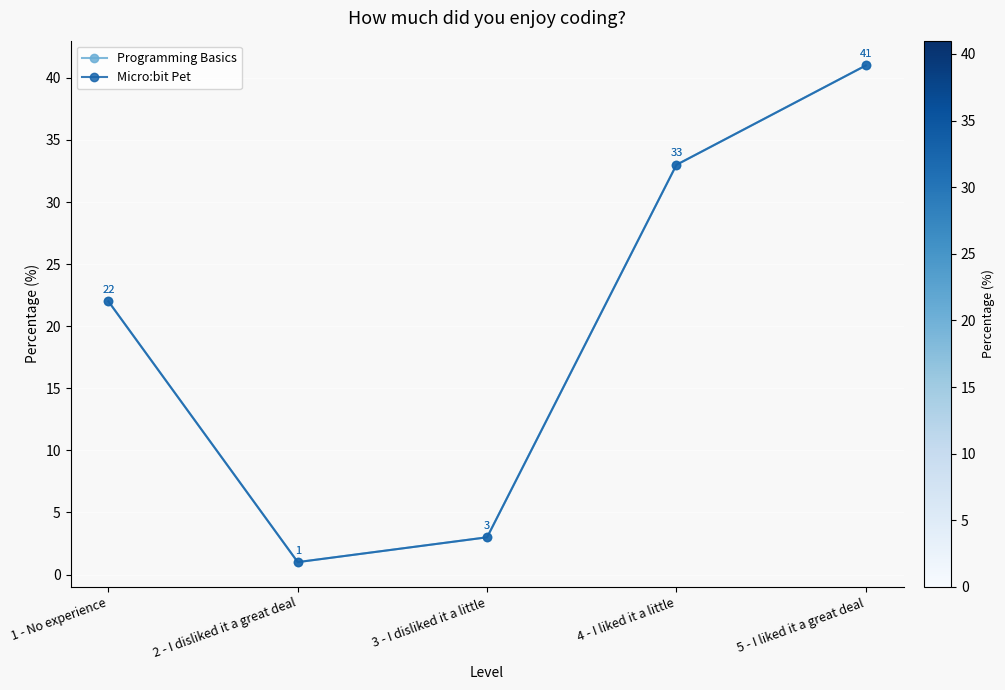

Rank the series at 2 - I disliked it a great deal from highest to lowest value.

Programming Basics, Micro:bit Pet